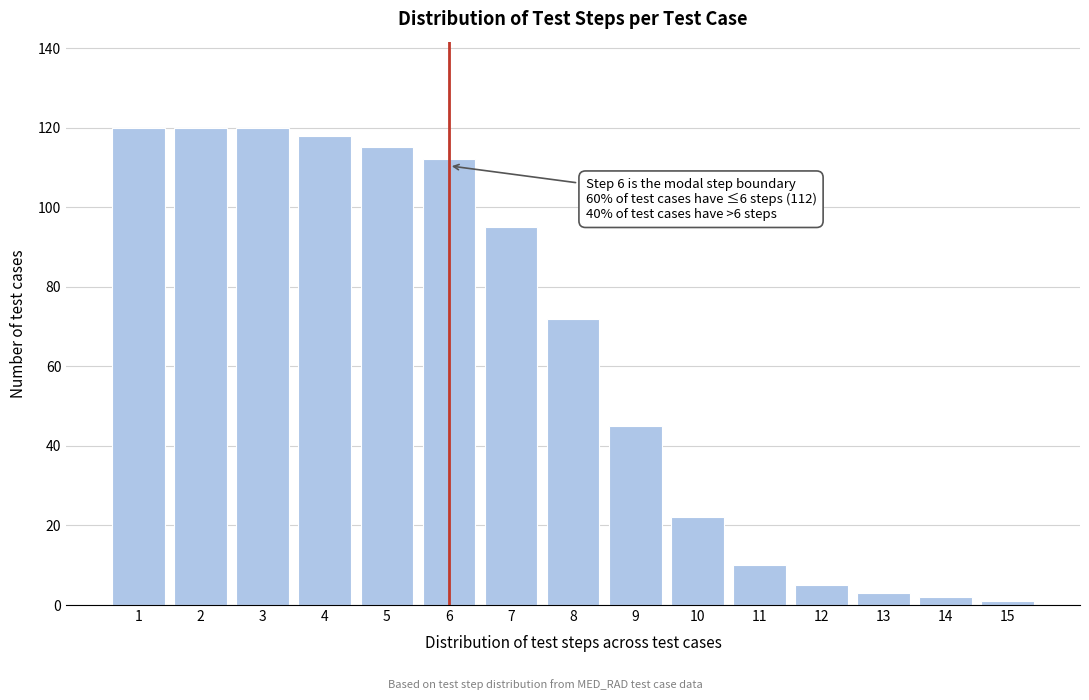

Reading right to left, extract all data points from this chart.

15=1	14=2	13=3	12=5	11=10	10=22	9=45	8=72	7=95	6=112	5=115	4=118	3=120	2=120	1=120